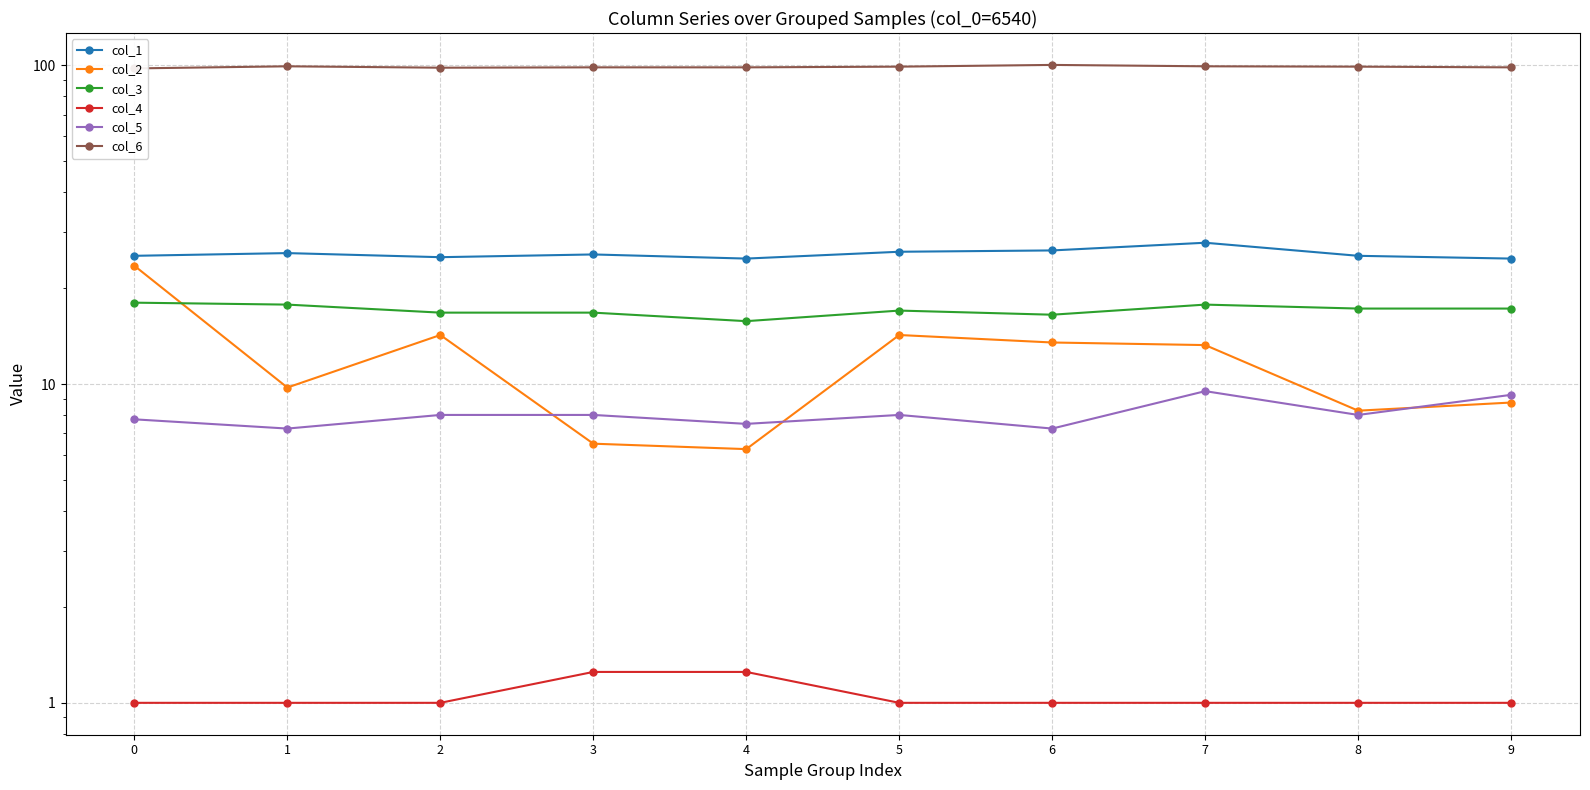

What are all the series names shown in the legend?

col_1, col_2, col_3, col_4, col_5, col_6